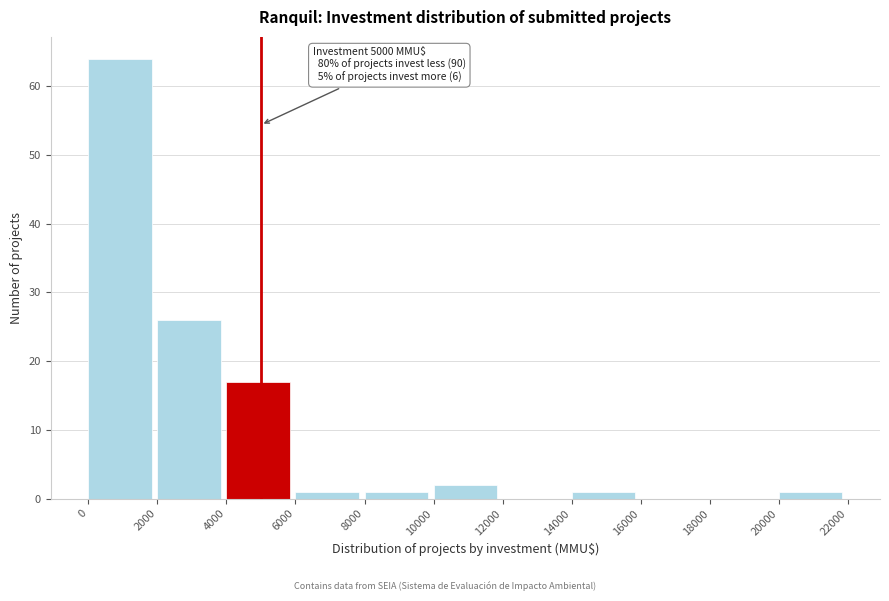

Which range on the x-axis has the tallest bar?

0 to 2000